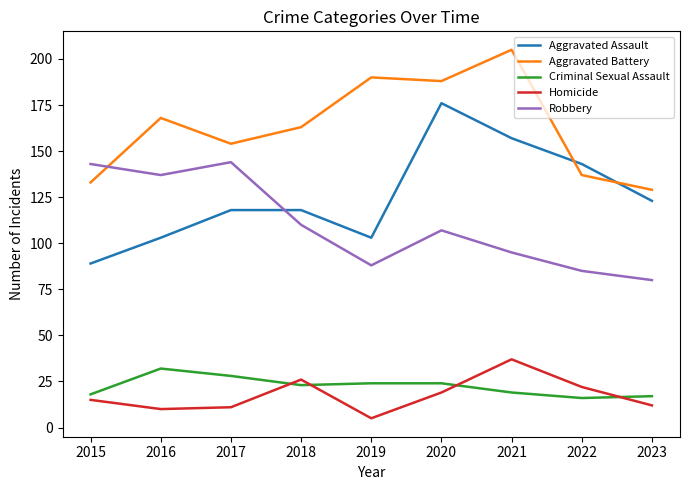

Rank the series at 2021 from lowest to highest value.

Criminal Sexual Assault, Homicide, Robbery, Aggravated Assault, Aggravated Battery